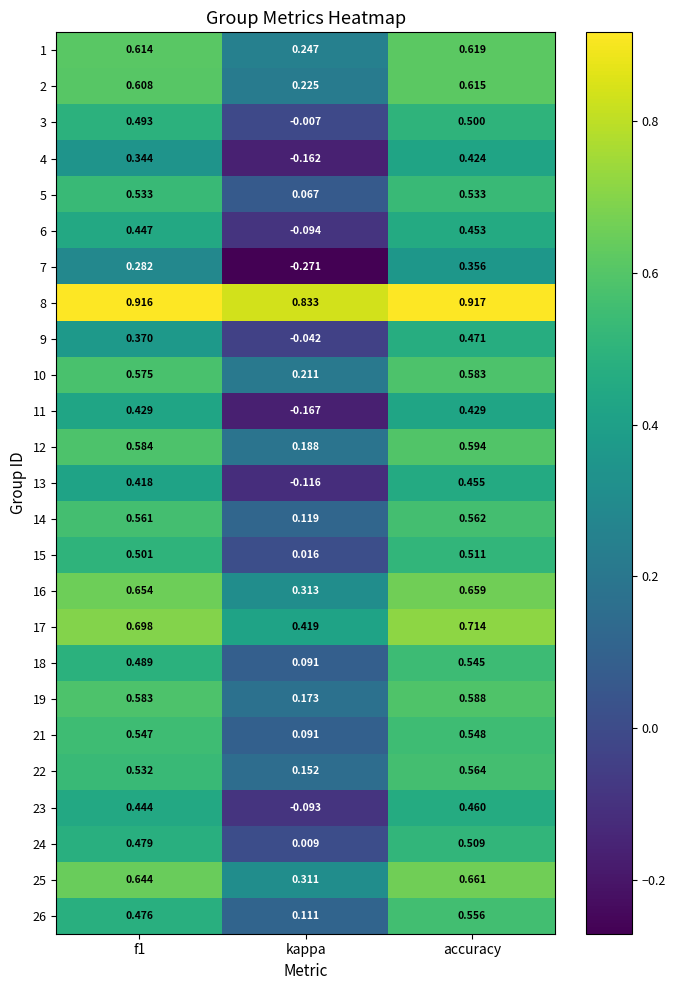

At how many categories does at least one series exceed 0?

3